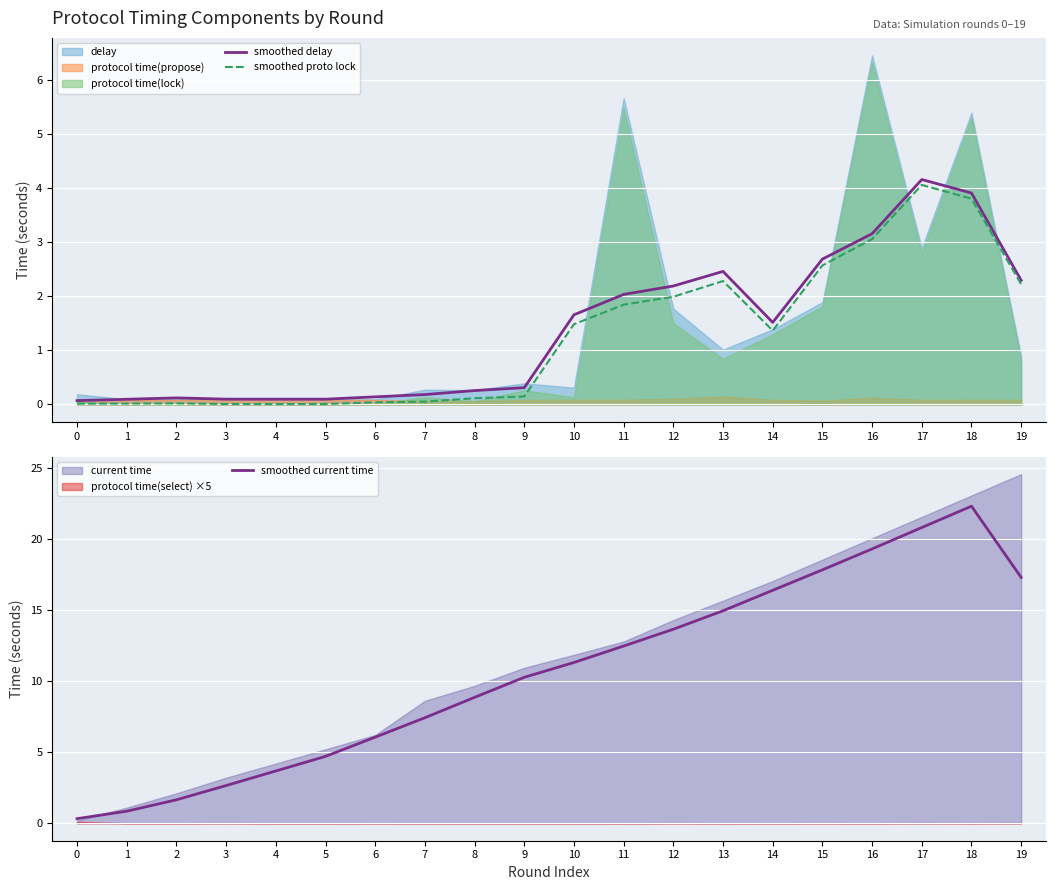

What is the value of the smoothed proto lock point at the 14th from the left?

2.3